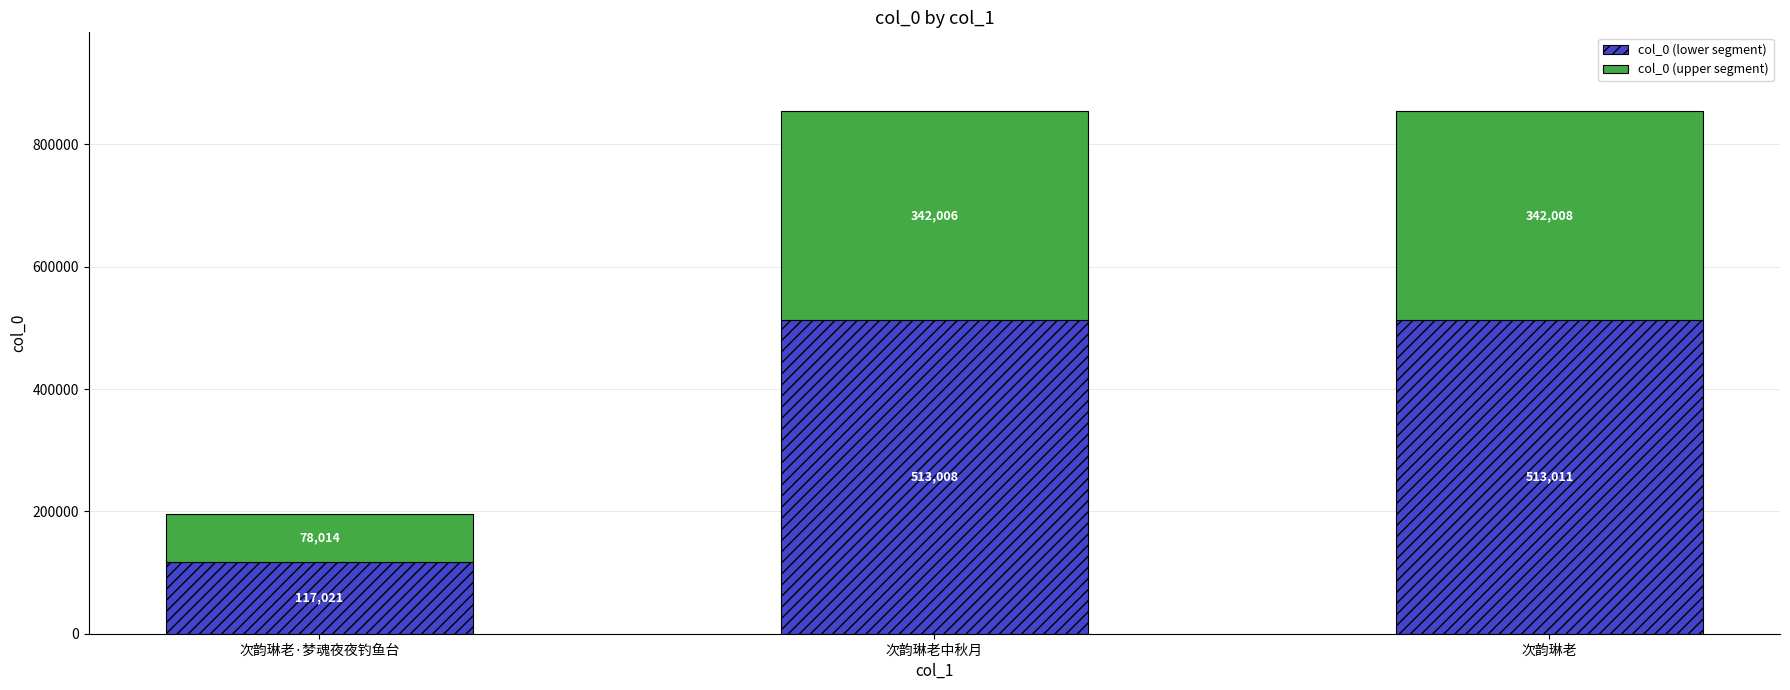

What is the lowest value of the col_0 (lower segment) series?

117021.0